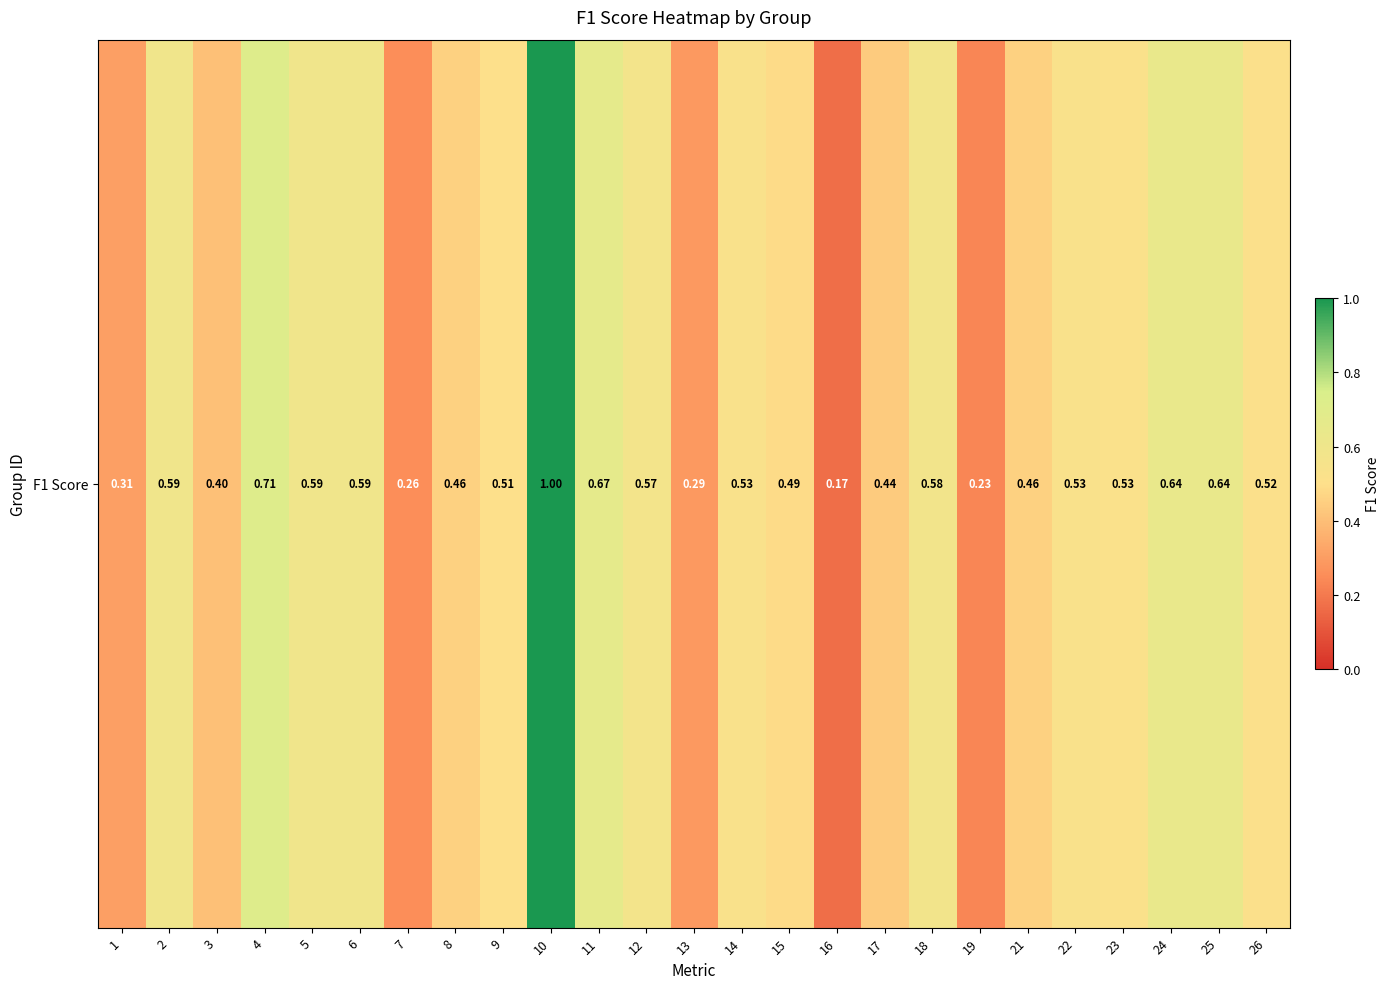

At which label is the value closest to 0?

16